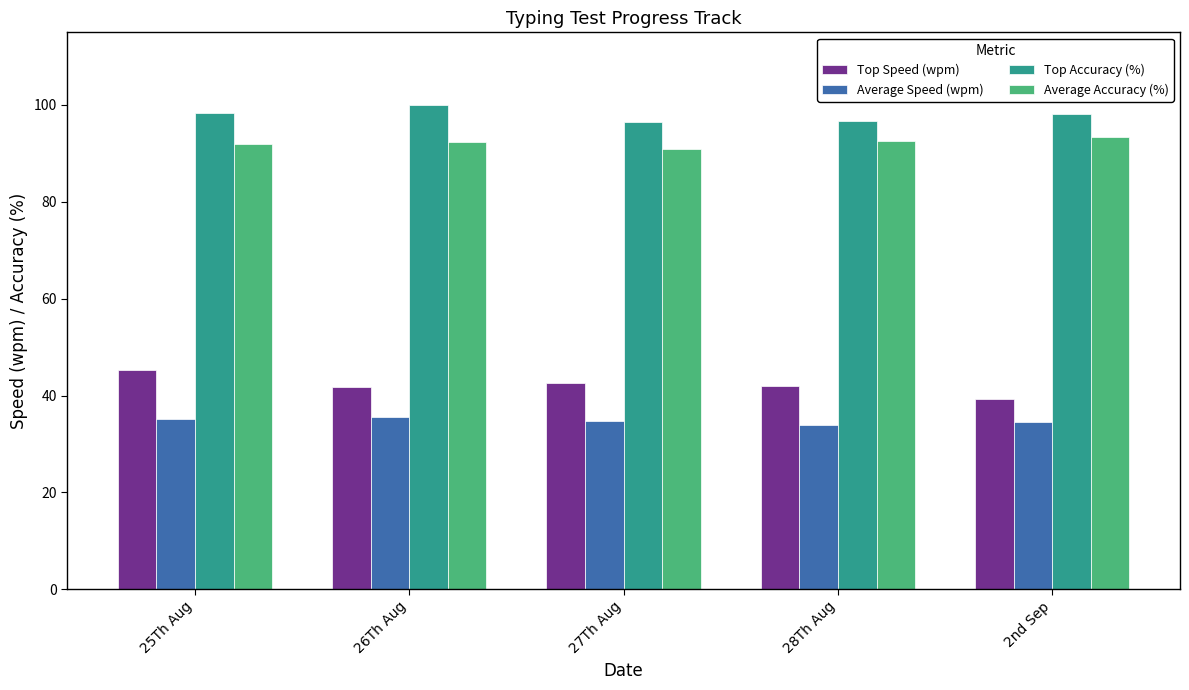

What is the label of the 3rd bar from the right?

27Th Aug